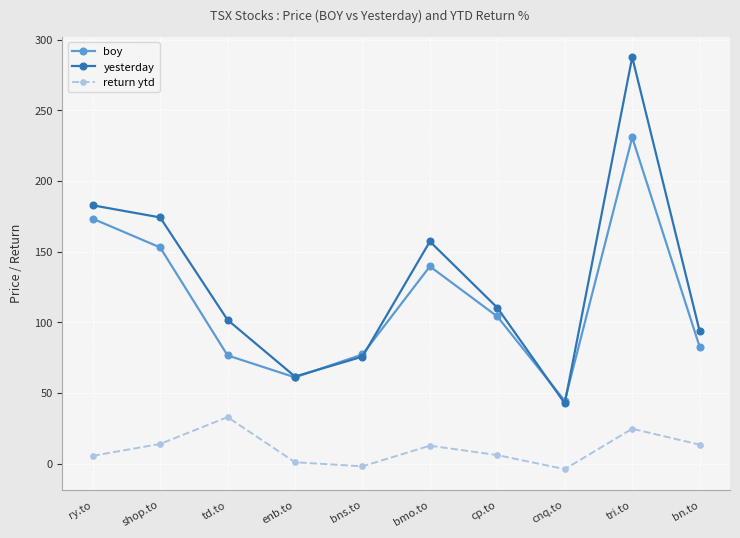

At which category does boy reach its first local peak?

bmo.to